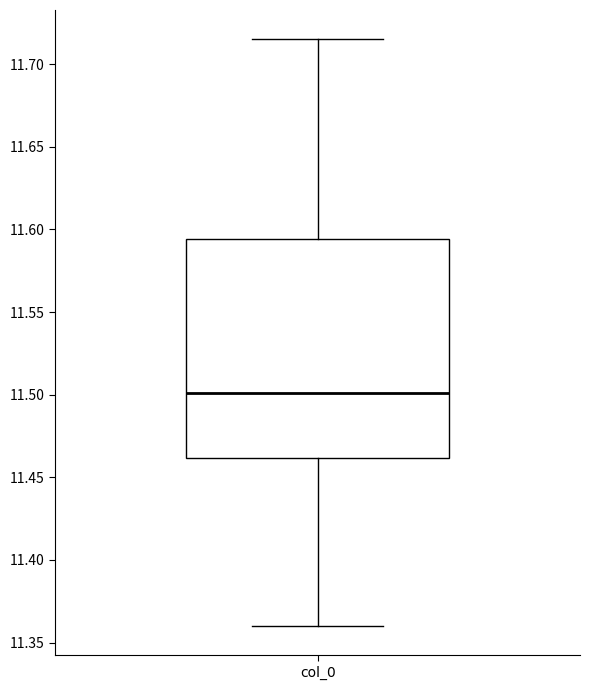

Where does the lower whisker of the box for col_0 end on the y-axis? The values are not printed on the chart, so give them approximately, as read against the axis.

11.360